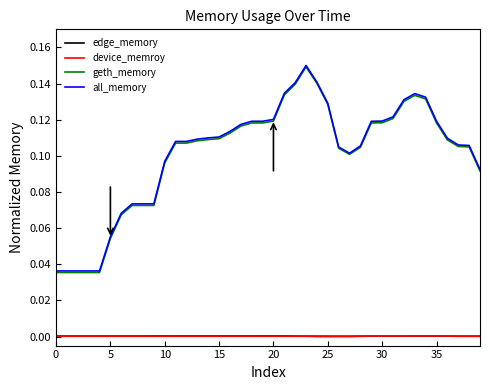

True or false: edge_memory and geth_memory intersect in this chart.

False